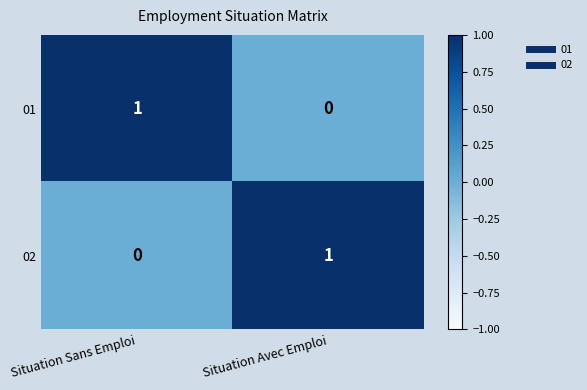

True or false: 02 has a value of 0 at Situation Sans Emploi.

True